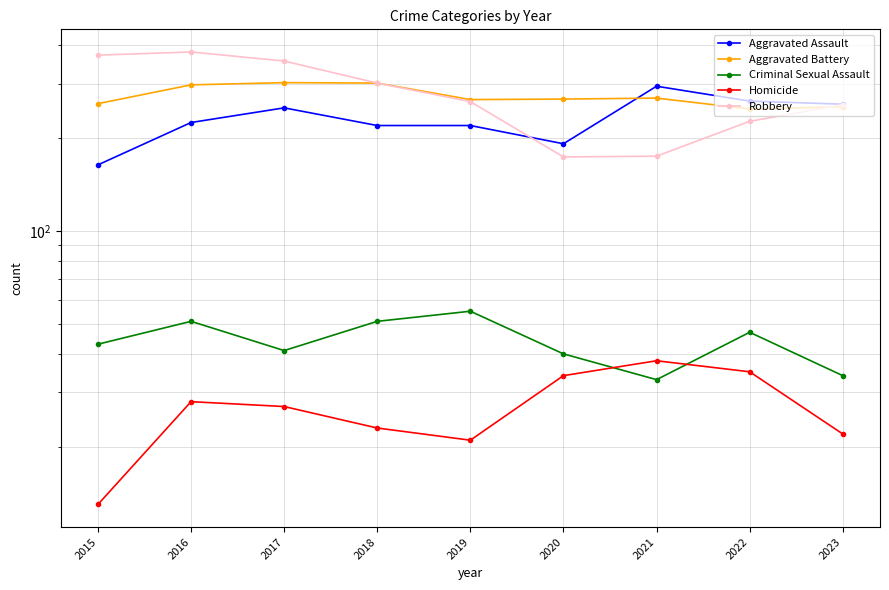

Which label corresponds to the largest value in the chart?

2016